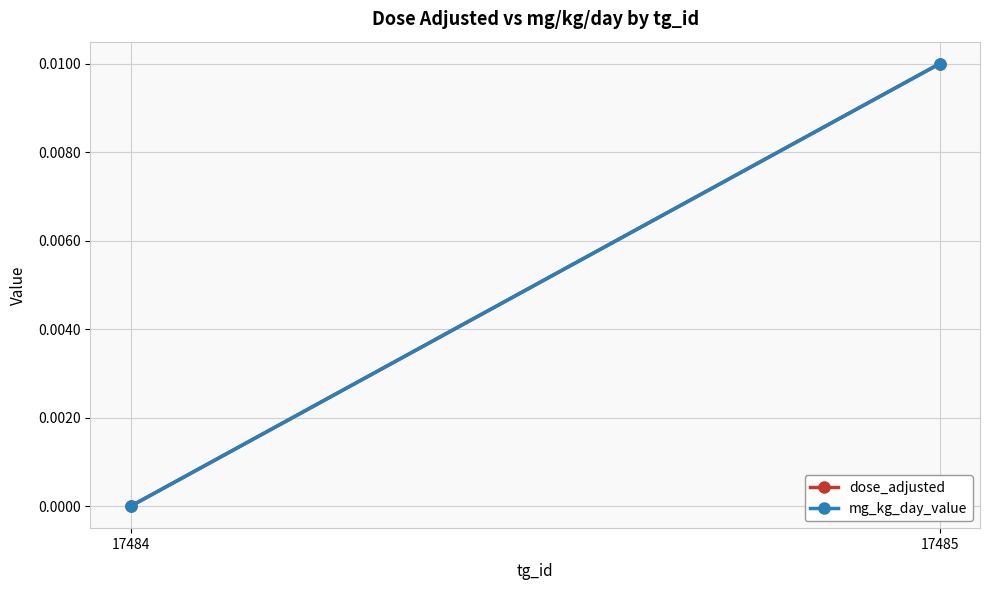

Rank the series at 17485 from lowest to highest value.

dose_adjusted, mg_kg_day_value